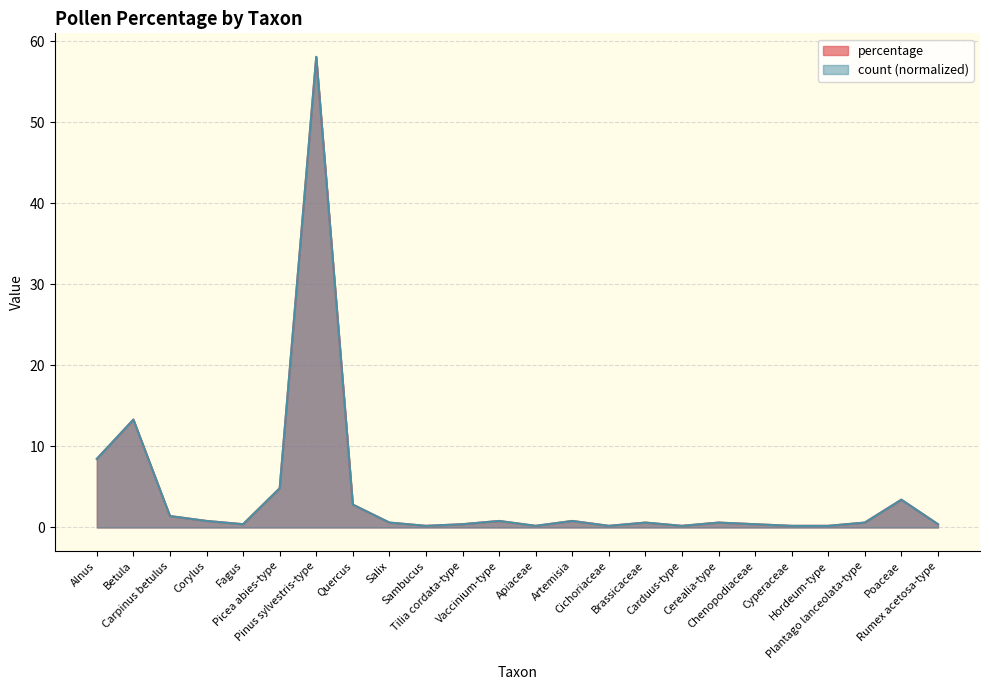

At how many categories does at least one series exceed 32?

1